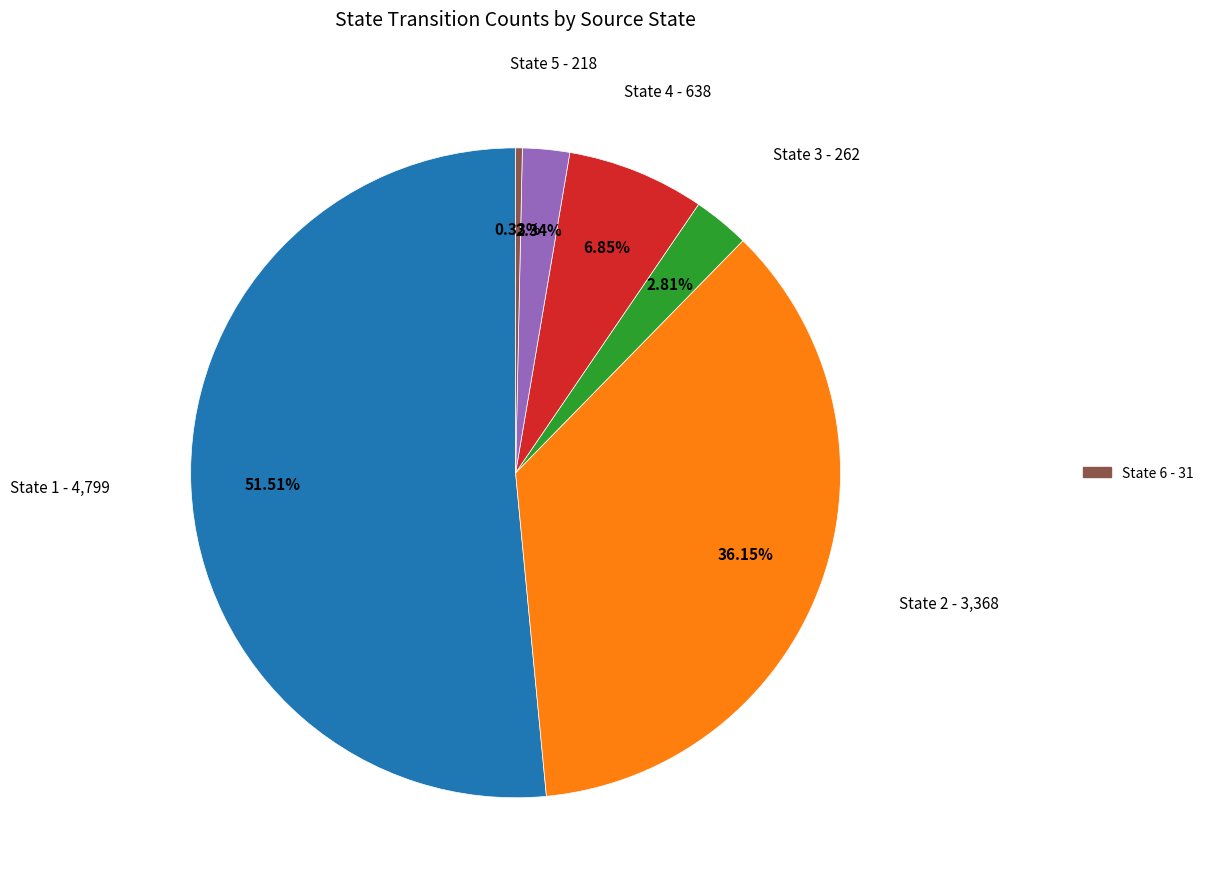

Is there a majority slice in this chart?

Yes